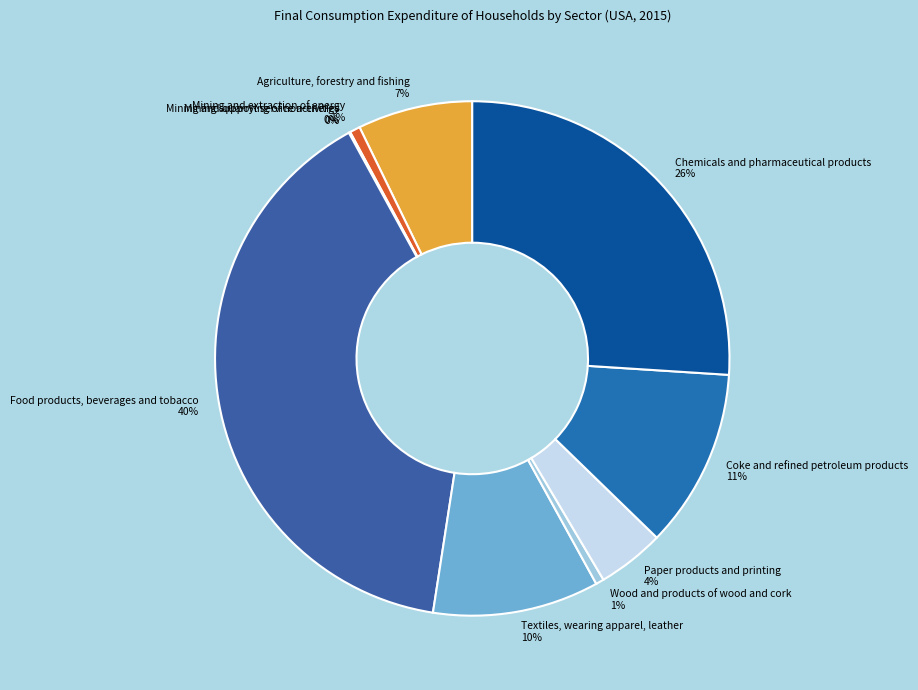

Approximately how many times larger is the value at Textiles, wearing apparel, leather compared to Paper products and printing?

2.5